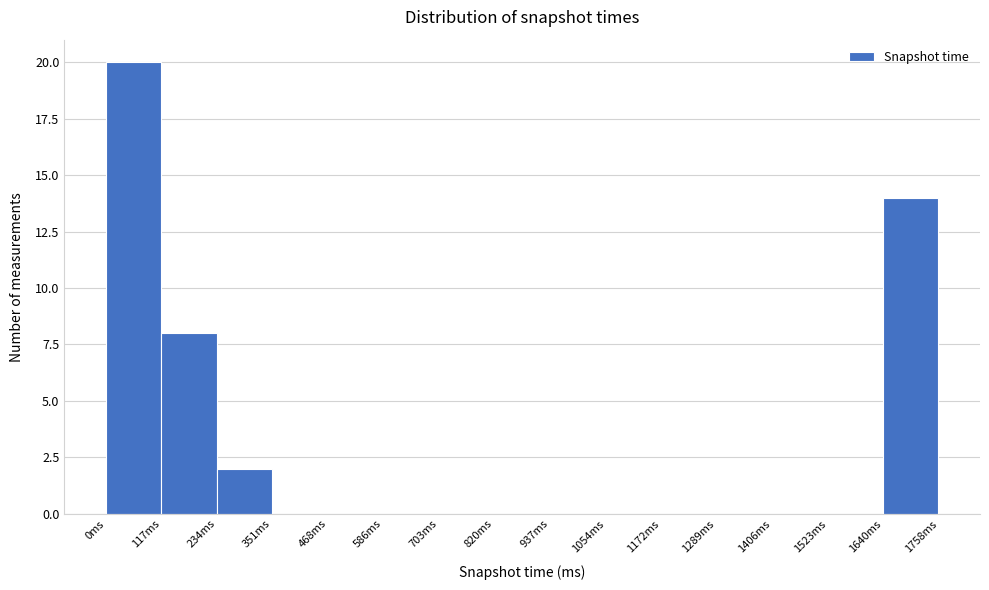

How tall is the bar that spans 120 to 240 on the x-axis? Neither the bar edges nor the heights are printed on the chart, so give them approximately, as read against the axes.

8